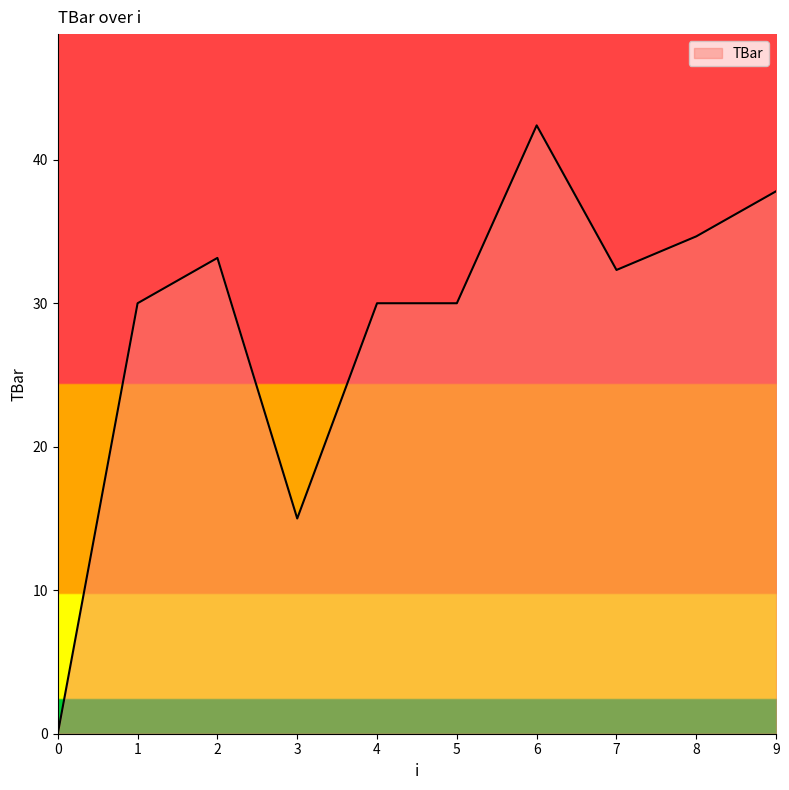

Which label corresponds to the largest value in the chart?

6